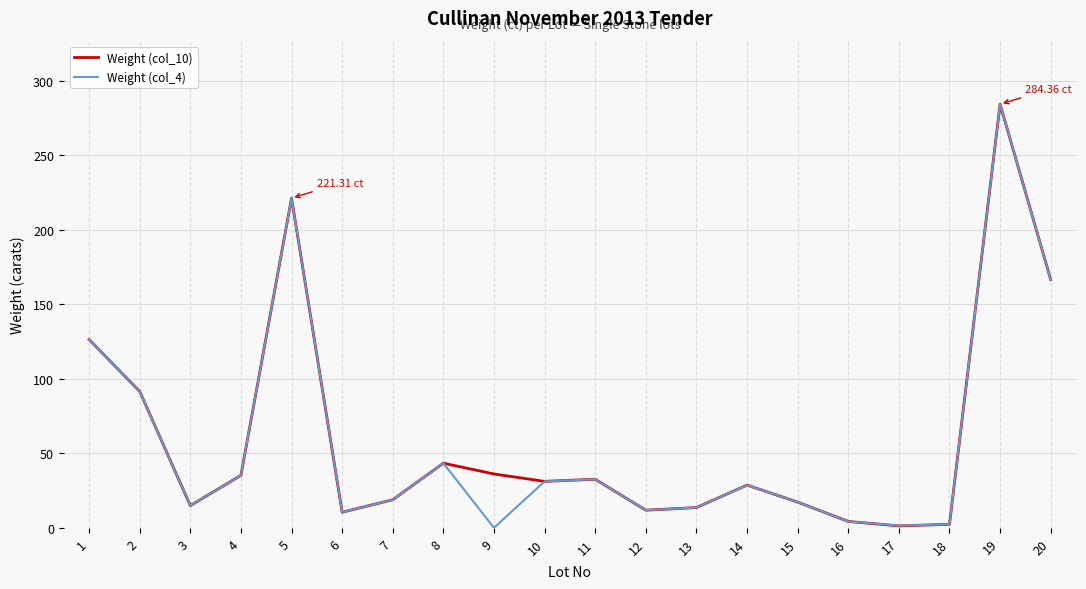

What is the average value of the Weight (col_4) series?

57.8